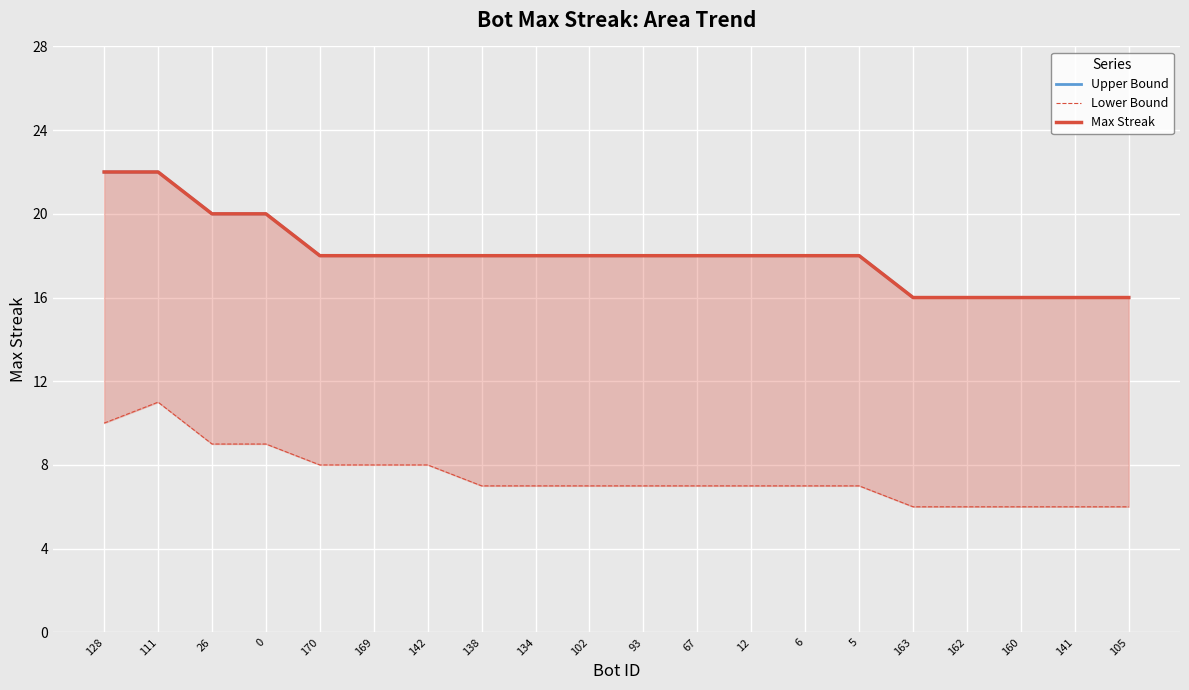

The value of Lower Bound at 141 is 6. True or false?

True